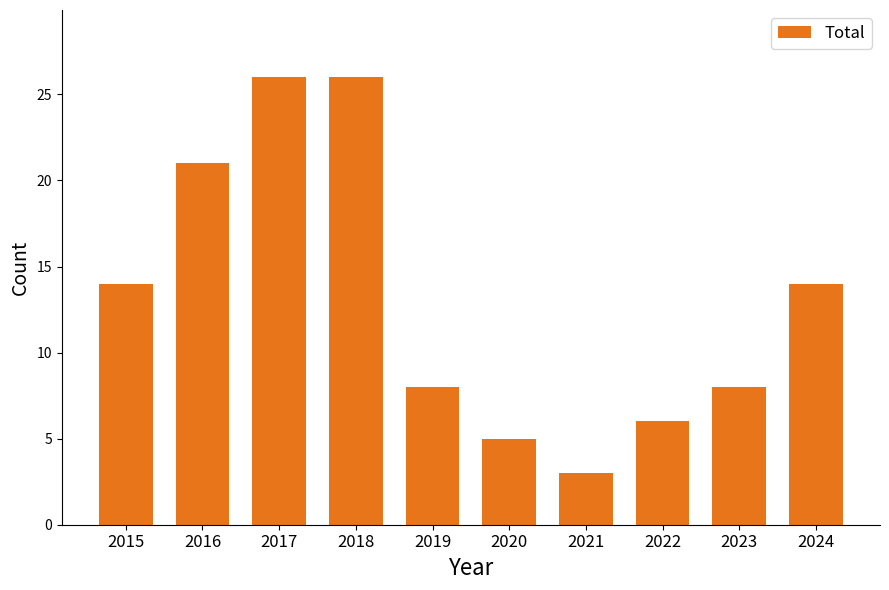

What is the difference between the maximum and second lowest values?

21